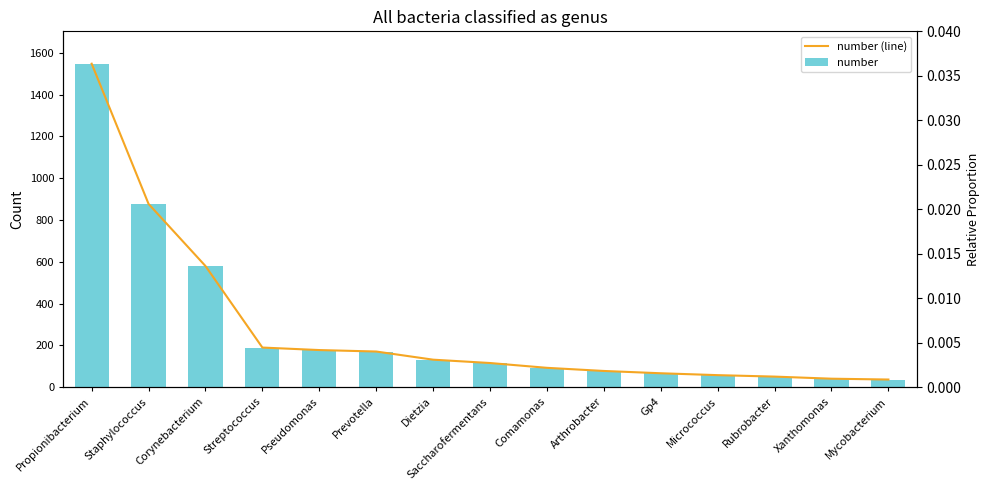

Between Prevotella and Comamonas, which is larger?

Prevotella